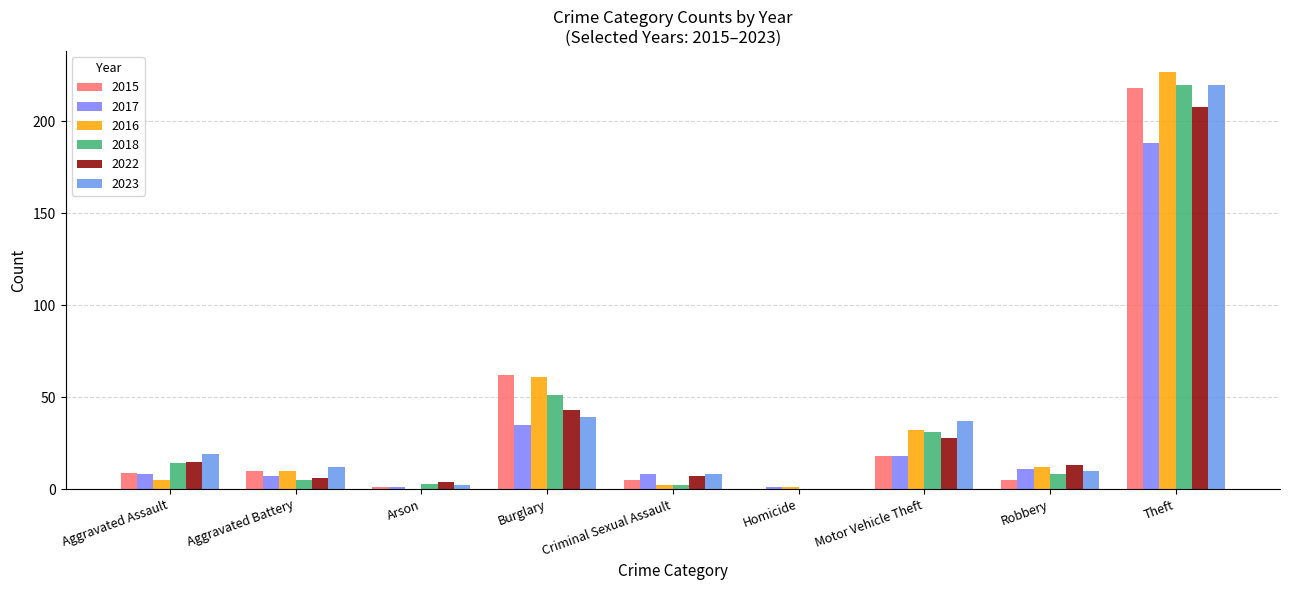

Is the value of 2023 at Arson greater than the value of 2017 at Criminal Sexual Assault?

No